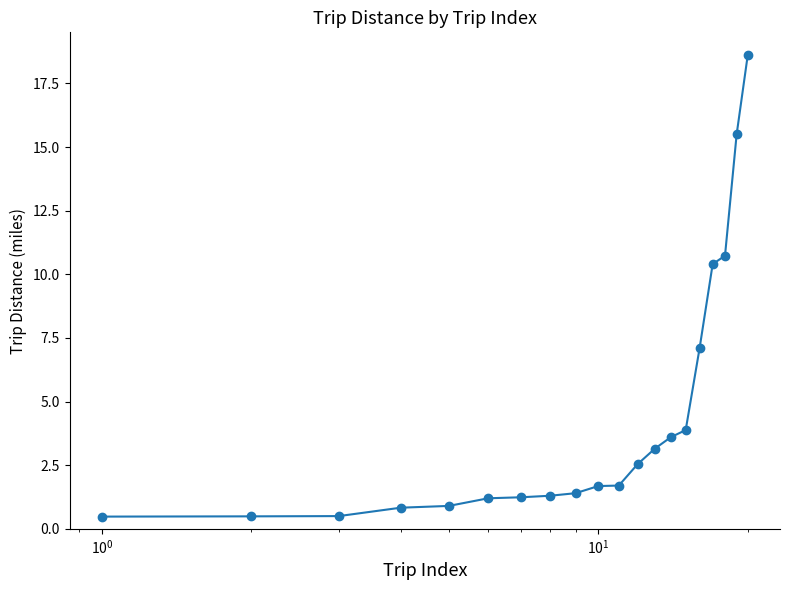

Count the number of categories in the chart.

20